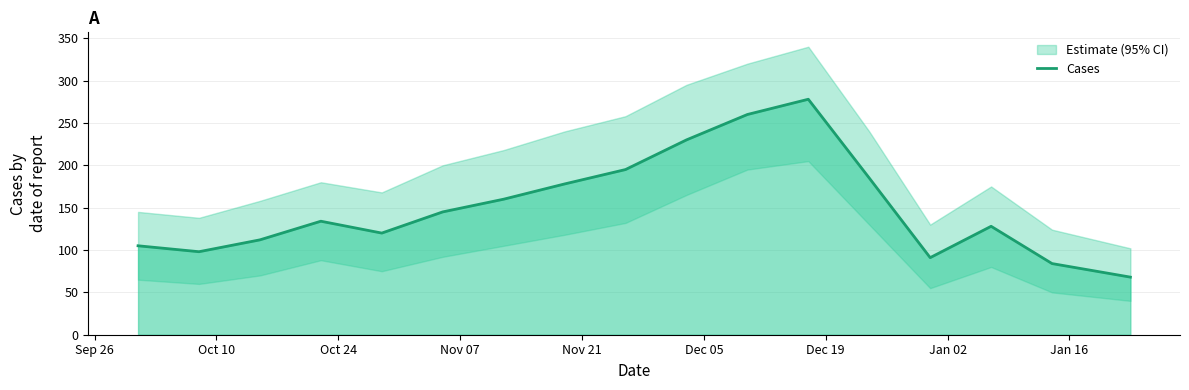

What is the minimum value for Cases?

68